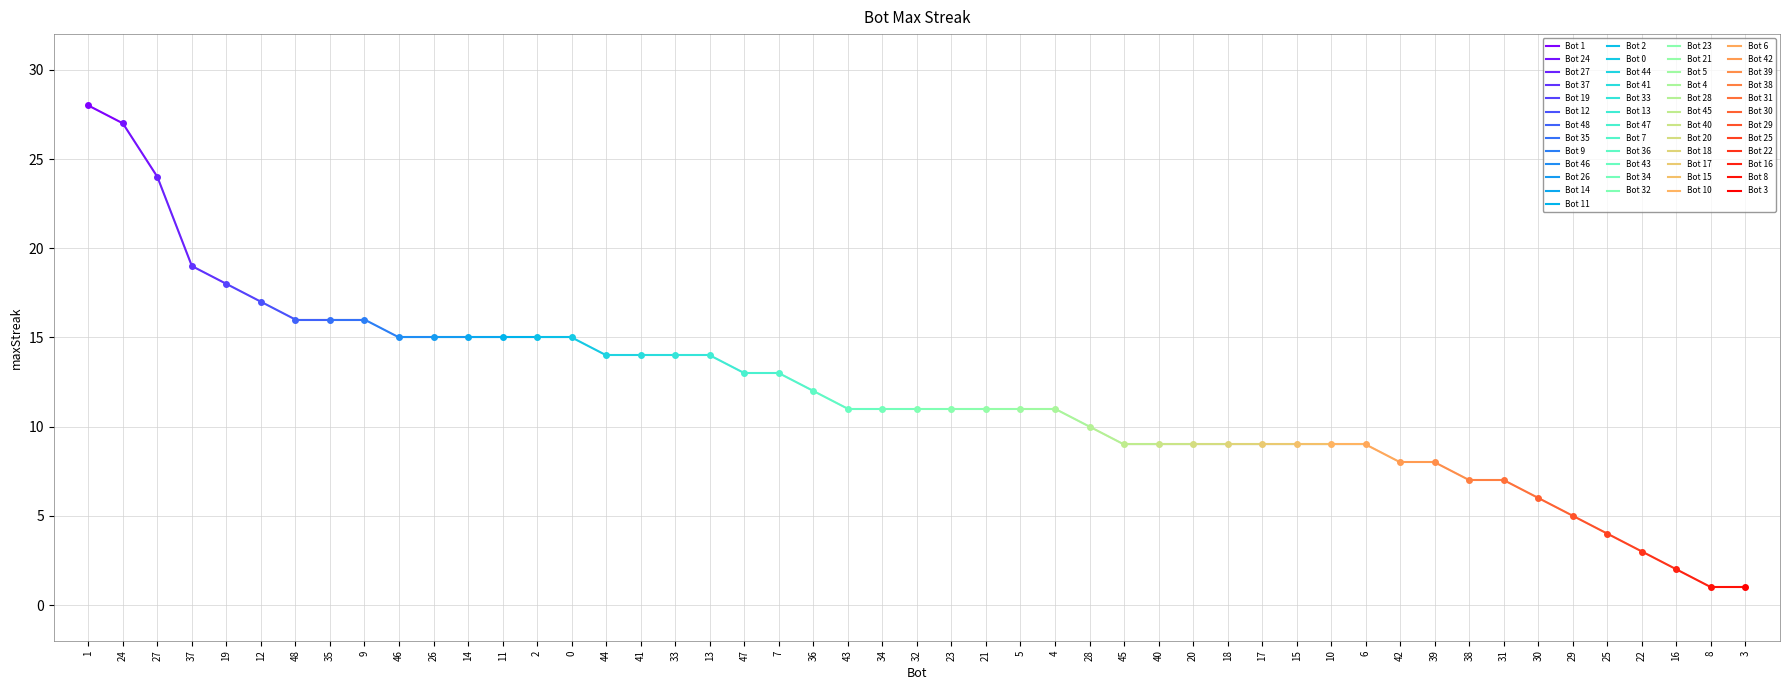

Approximately how many times larger is the value at 24 compared to 1?

1.0